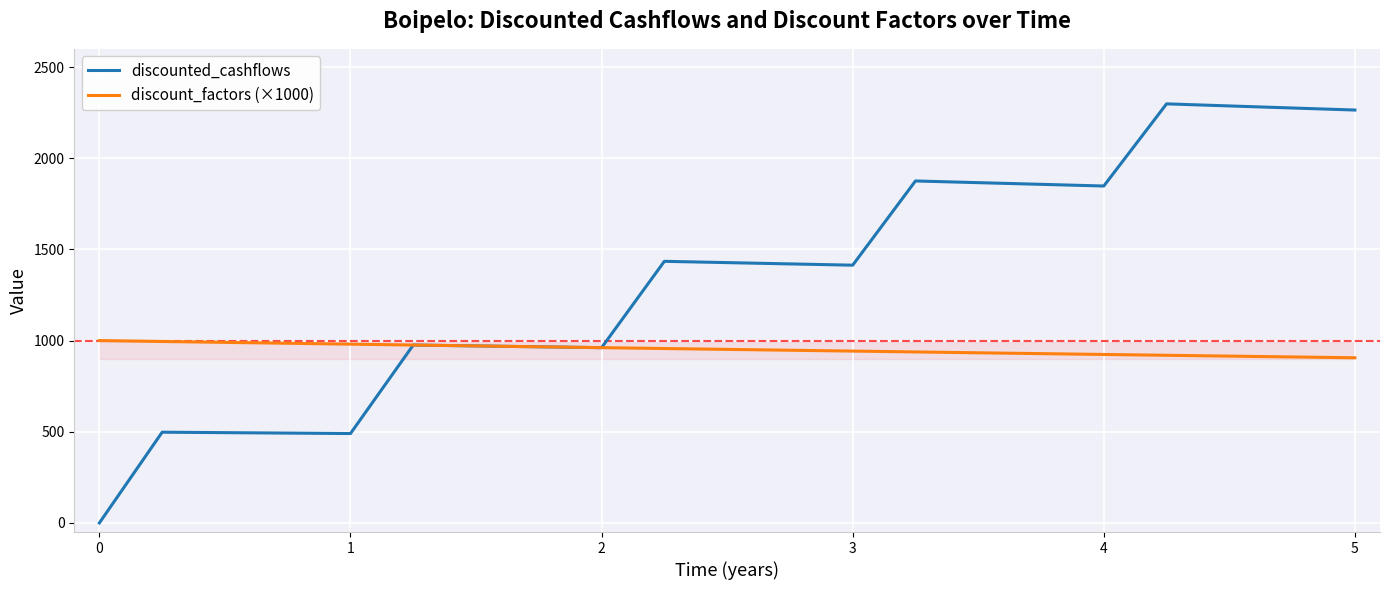

What is the difference between the maximum and second lowest values in the discounted_cashflows series?

1808.0